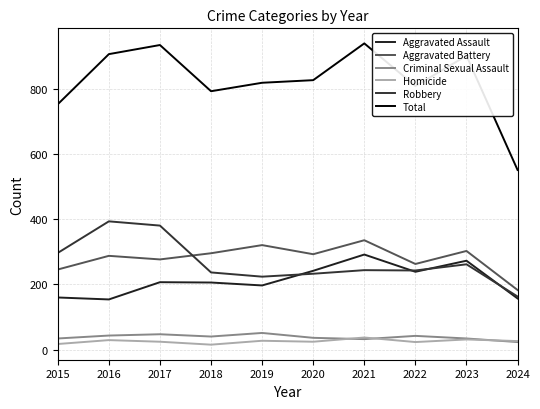

Does the chart display data point markers on the line(s)?

No